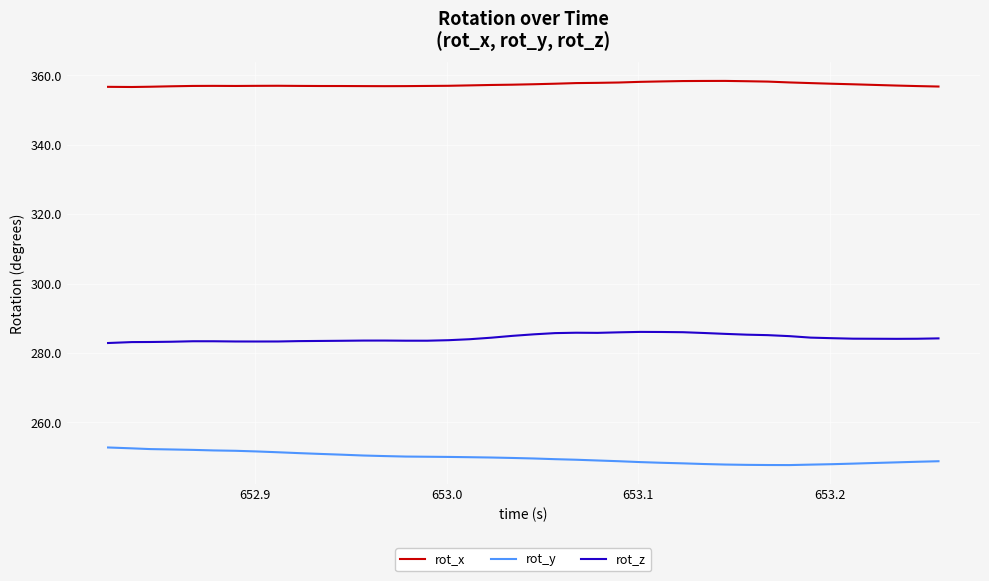

What is the smallest value displayed?

247.6